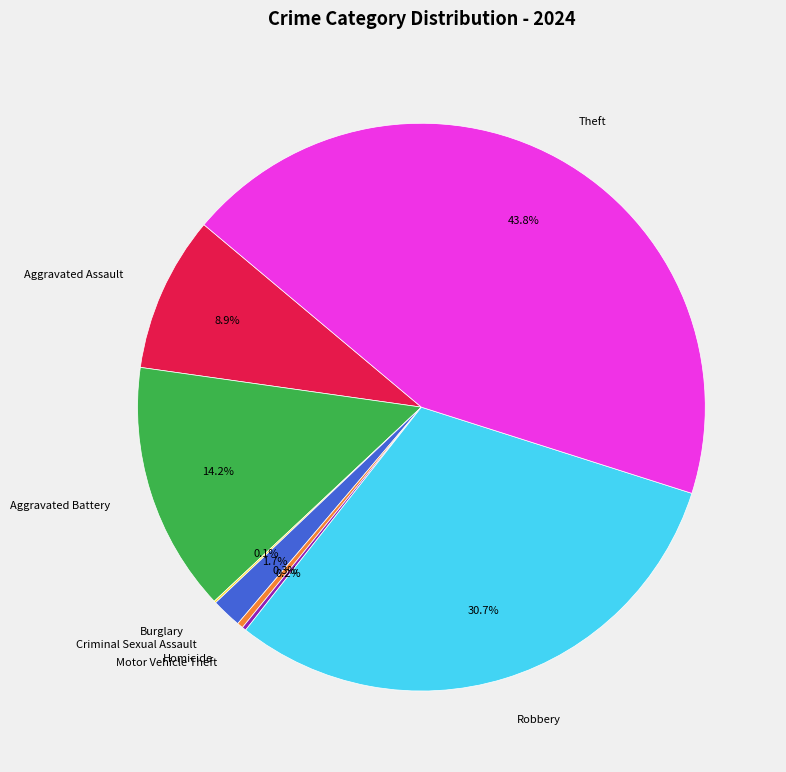

The Robbery slice represents 31% of the pie. True or false?

True